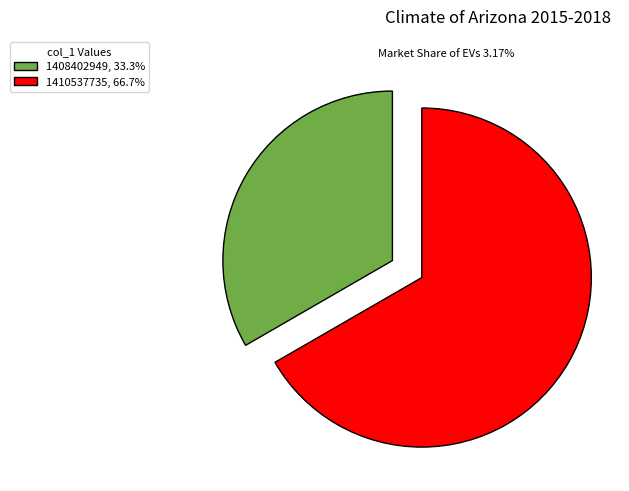

Combined, do 1410537735, 66.7% and 1408402949, 33.3% account for over 50%?

Yes